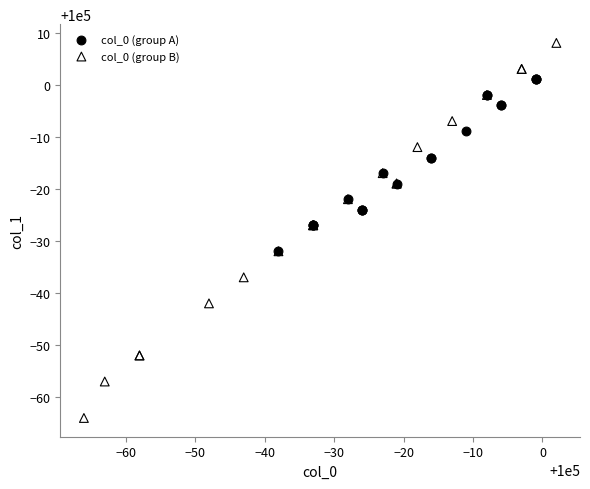

Which series contains the highest Y value?

col_0 (group B)